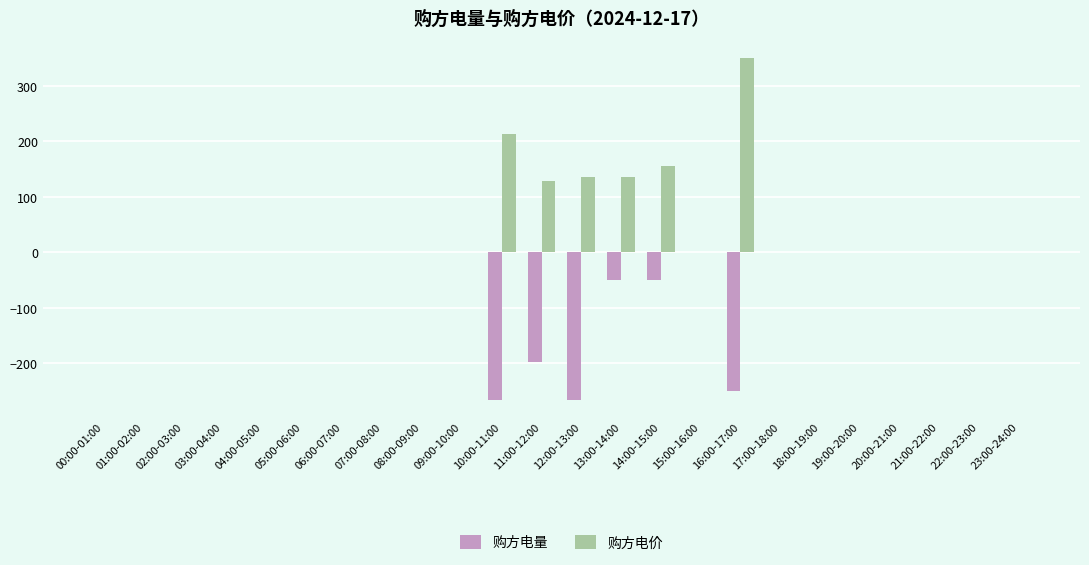

Where is 购方电量 nearest to the value -133?

11:00-12:00